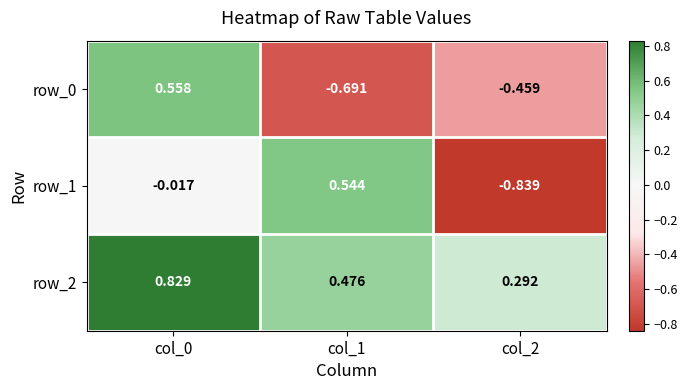

Is the value of row_2 at col_2 greater than the value of row_0 at col_2?

Yes